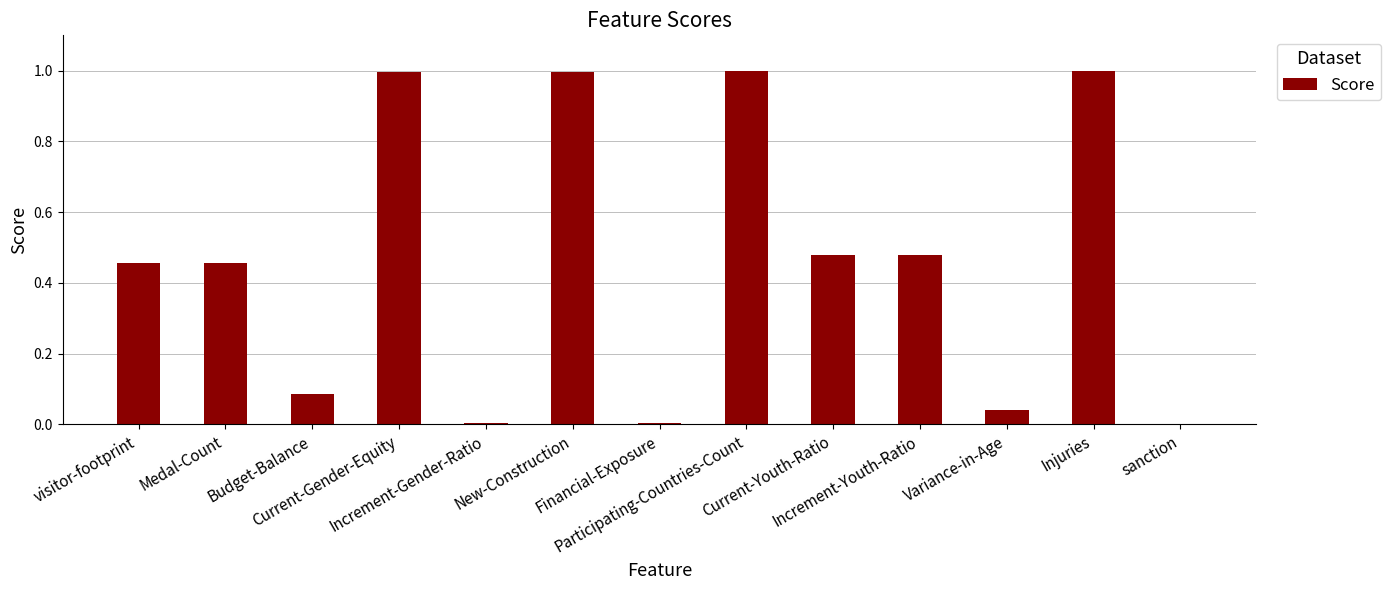

What is the greatest value displayed?

1.0